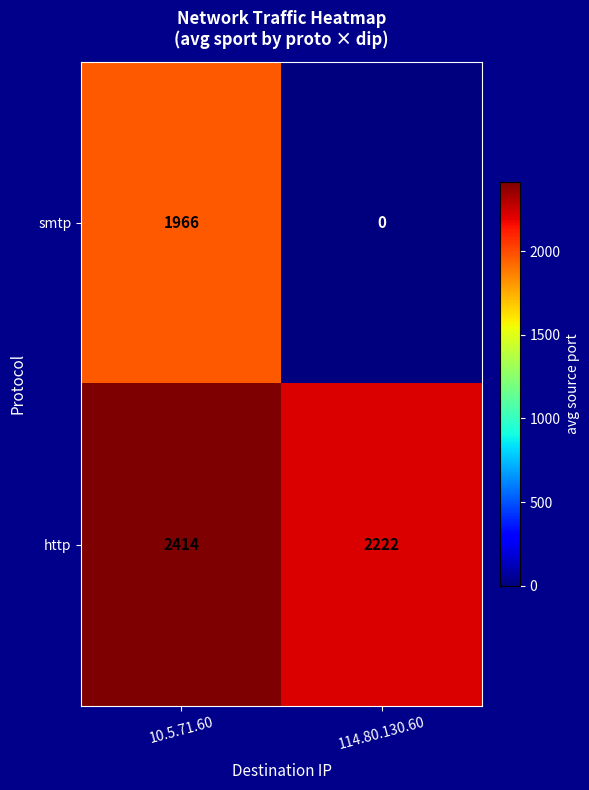

What is the difference between the highest and lowest values at 10.5.71.60?

448